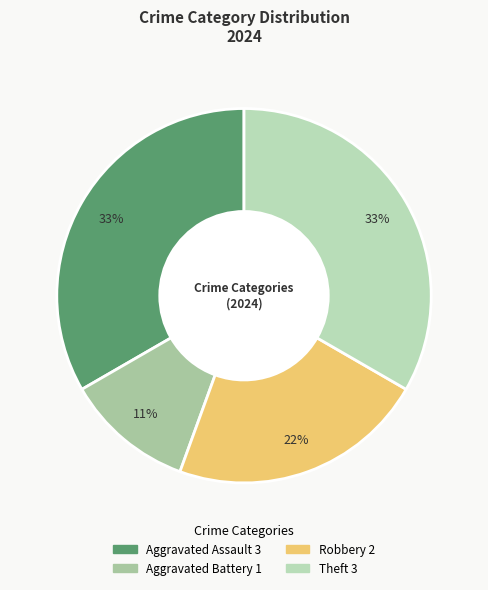

Rank the categories by value from highest to lowest.

Aggravated Assault, Theft, Robbery, Aggravated Battery